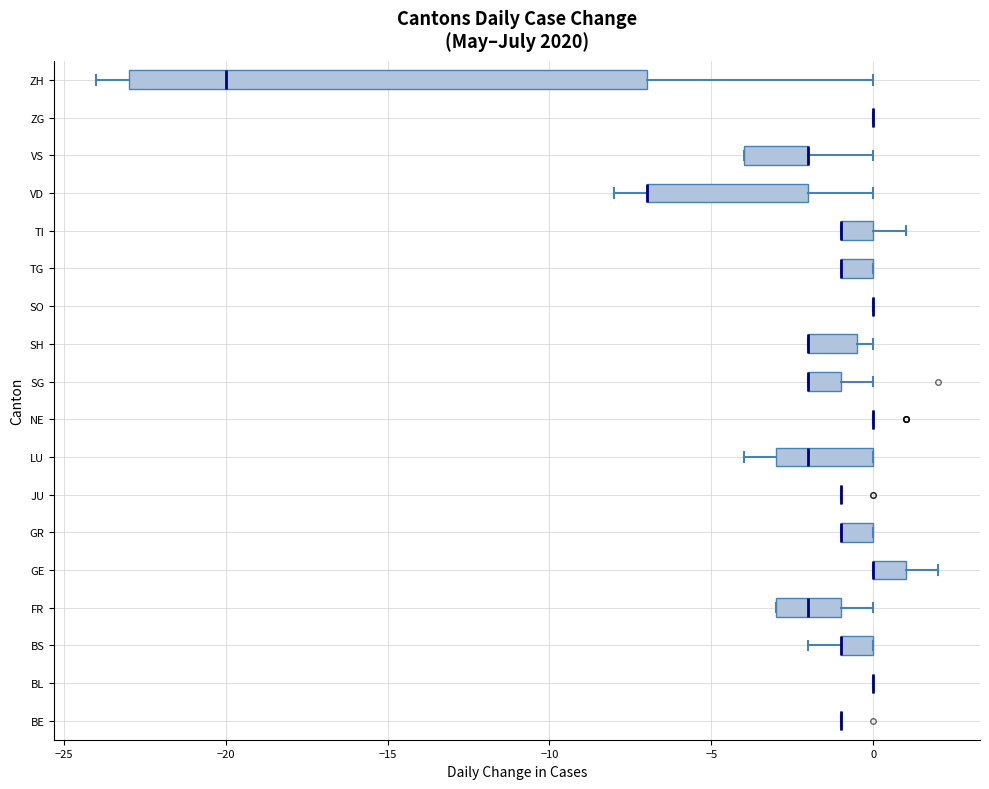

Reading bottom to top, read every box against the x-axis: the position of its median line, the range the box covers, and the ends of its whiskers. The values are not printed on the chart, so give them approximately, as read against the axis.

BE: box collapsed to a line at -1.0, whiskers -1.0 to -1.0
BL: box collapsed to a line at 0.0, whiskers 0.0 to 0.0
BS: median -1.0 (drawn on the box's left edge), box -1.0 to 0.0, whiskers -2.0 to 0.0
FR: median -2.0, box -3.0 to -1.0, whiskers -3.0 to 0.0
GE: median 0.0 (drawn on the box's left edge), box 0.0 to 1.0, whiskers 0.0 to 2.0
GR: median -1.0 (drawn on the box's left edge), box -1.0 to 0.0, whiskers -1.0 to 0.0
JU: box collapsed to a line at -1.0, whiskers -1.0 to -1.0
LU: median -2.0, box -3.0 to 0.0, whiskers -4.0 to 0.0
NE: box collapsed to a line at 0.0, whiskers 0.0 to 0.0
SG: median -2.0 (drawn on the box's left edge), box -2.0 to -1.0, whiskers -2.0 to 0.0
SH: median -2.0 (drawn on the box's left edge), box -2.0 to -0.5, whiskers -2.0 to 0.0
SO: box collapsed to a line at 0.0, whiskers 0.0 to 0.0
TG: median -1.0 (drawn on the box's left edge), box -1.0 to 0.0, whiskers -1.0 to 0.0
TI: median -1.0 (drawn on the box's left edge), box -1.0 to 0.0, whiskers -1.0 to 1.0
VD: median -7.0 (drawn on the box's left edge), box -7.0 to -2.0, whiskers -8.0 to 0.0
VS: median -2.0 (drawn on the box's right edge), box -4.0 to -2.0, whiskers -4.0 to 0.0
ZG: box collapsed to a line at 0.0, whiskers 0.0 to 0.0
ZH: median -20.0, box -23.0 to -7.0, whiskers -24.0 to 0.0